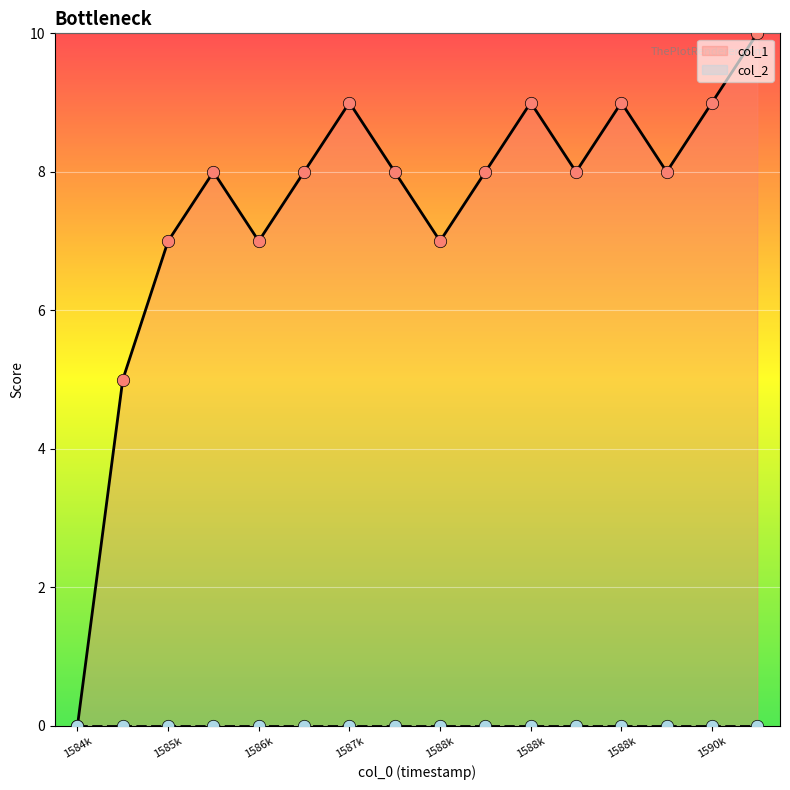

Which has a higher value, 1585874310 or 1586133465?

1586133465